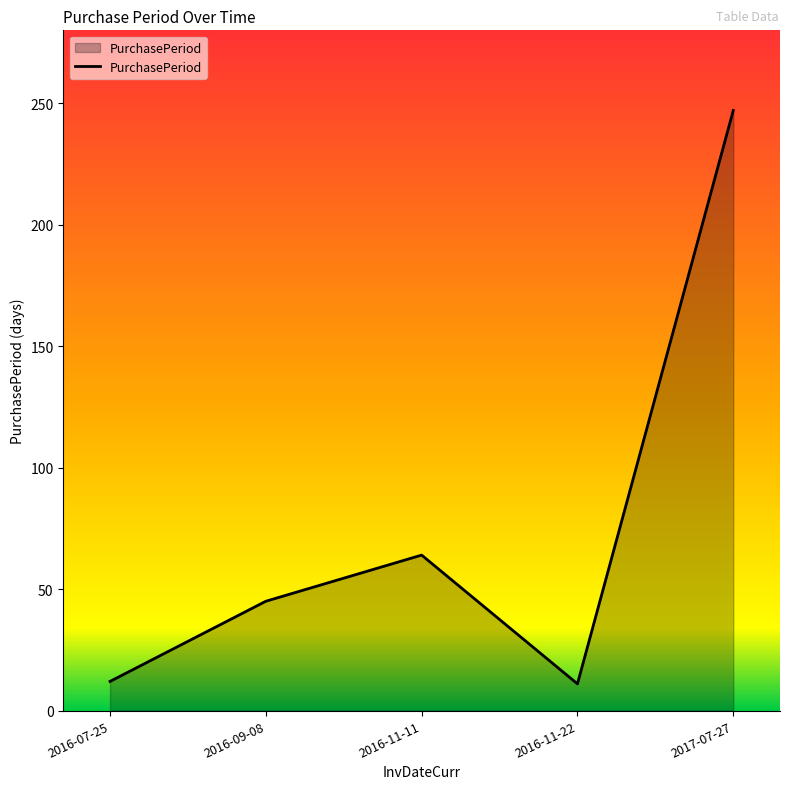

Where is the data nearest to the value 129?

2016-11-11